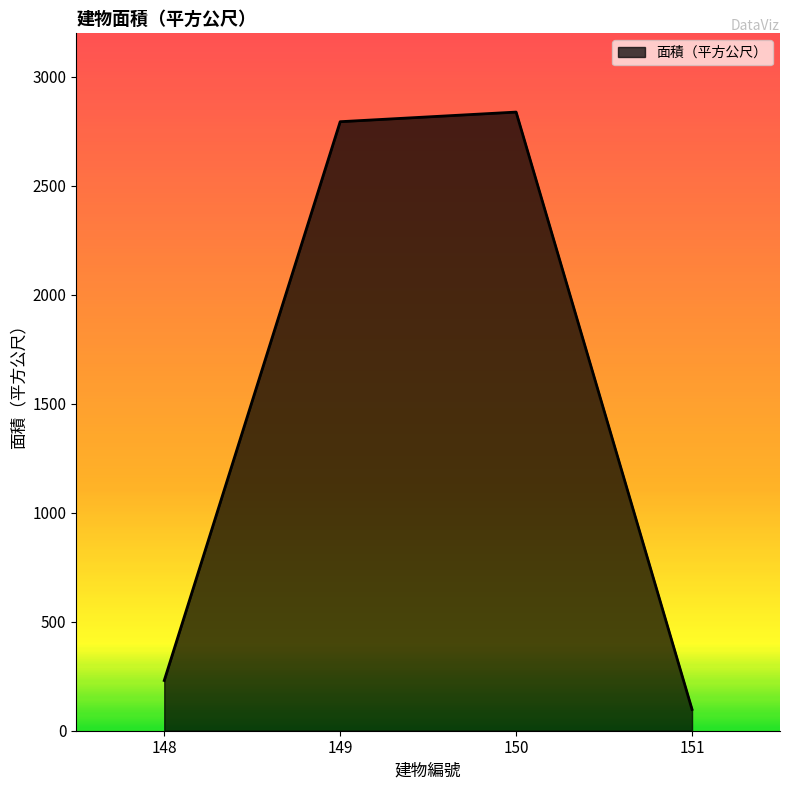

What is the change in value from 148 to 149?

+2564.1